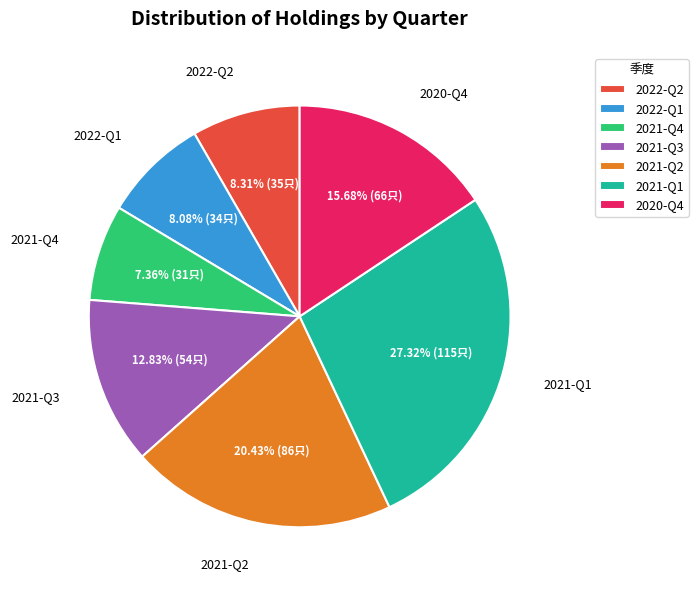

Do 2021-Q3 and 2021-Q2 together represent more than half of the pie?

No